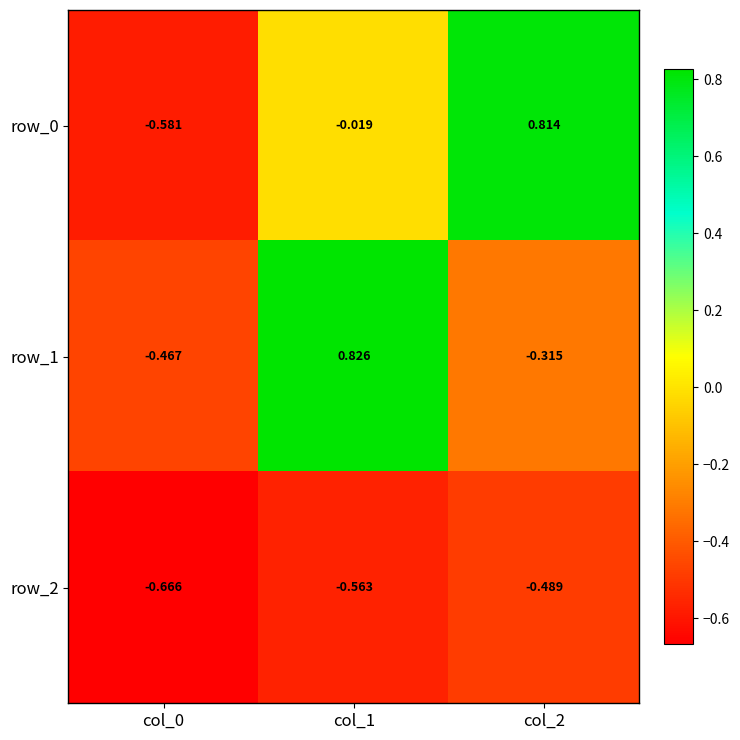

Is the value of row_2 at col_0 greater than the value of row_1 at col_2?

No